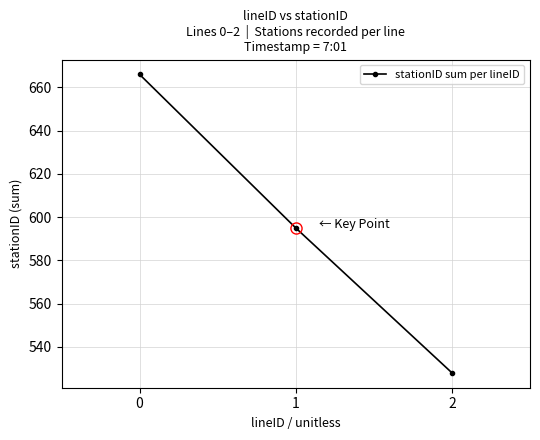

What is the difference between the values at 2 and 1?

67